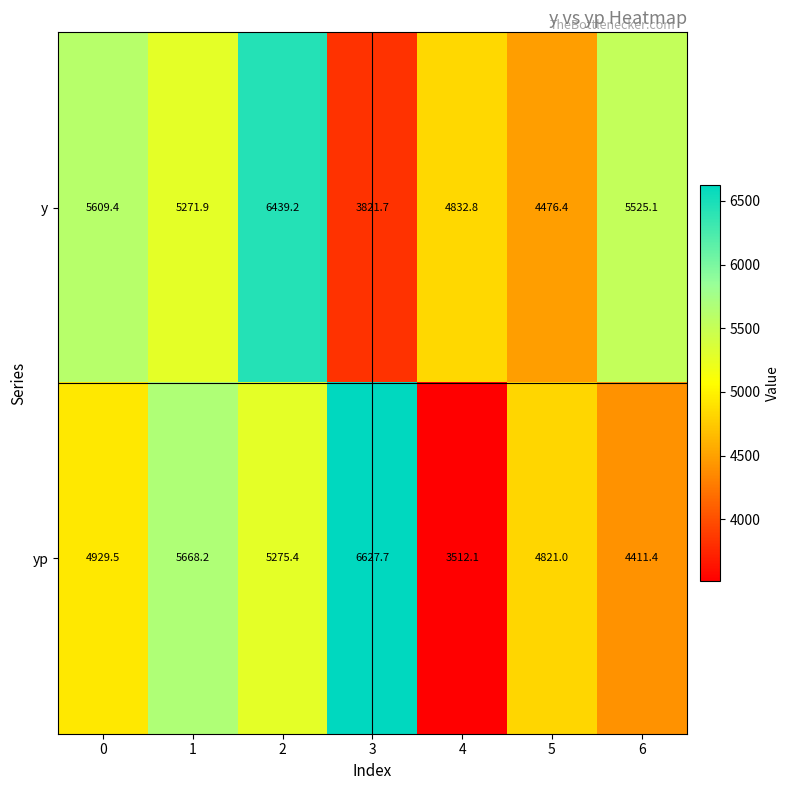

Which series changed the most between 0 and 5?

y